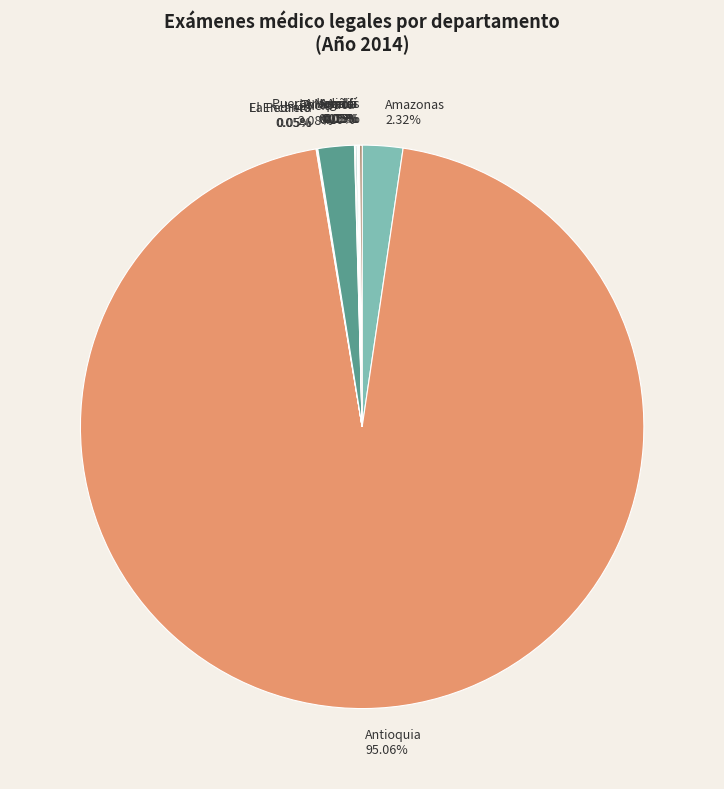

To the nearest percent, what is the difference between the largest and smallest slice percentages?

95%